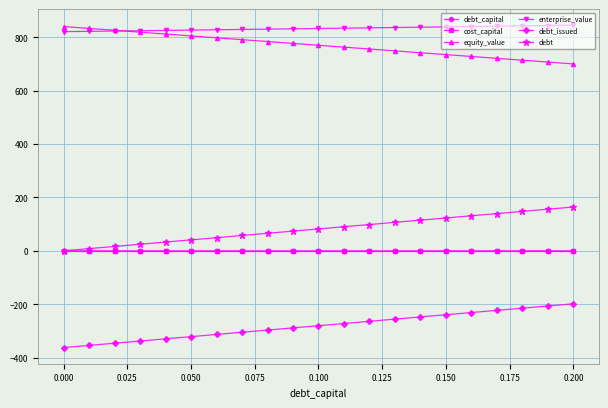

How many data points in debt are less than 82?

10